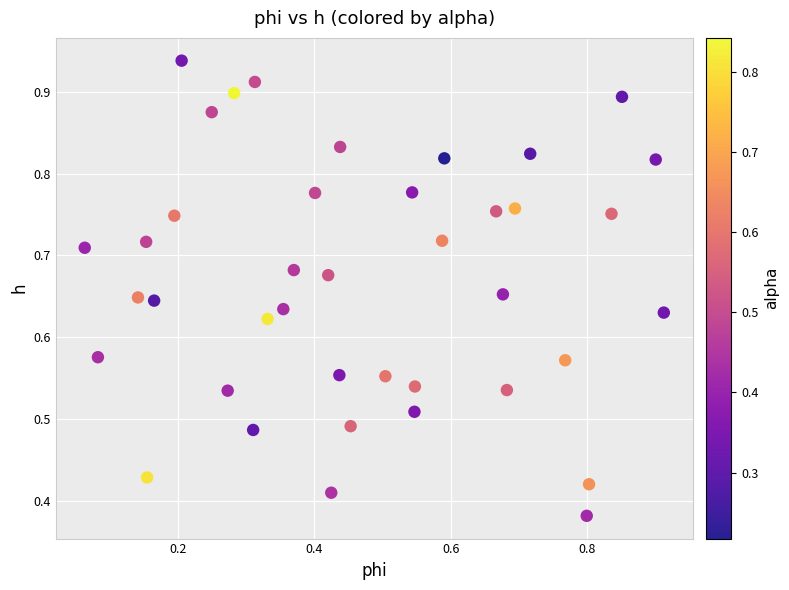

How many data points are displayed?

40